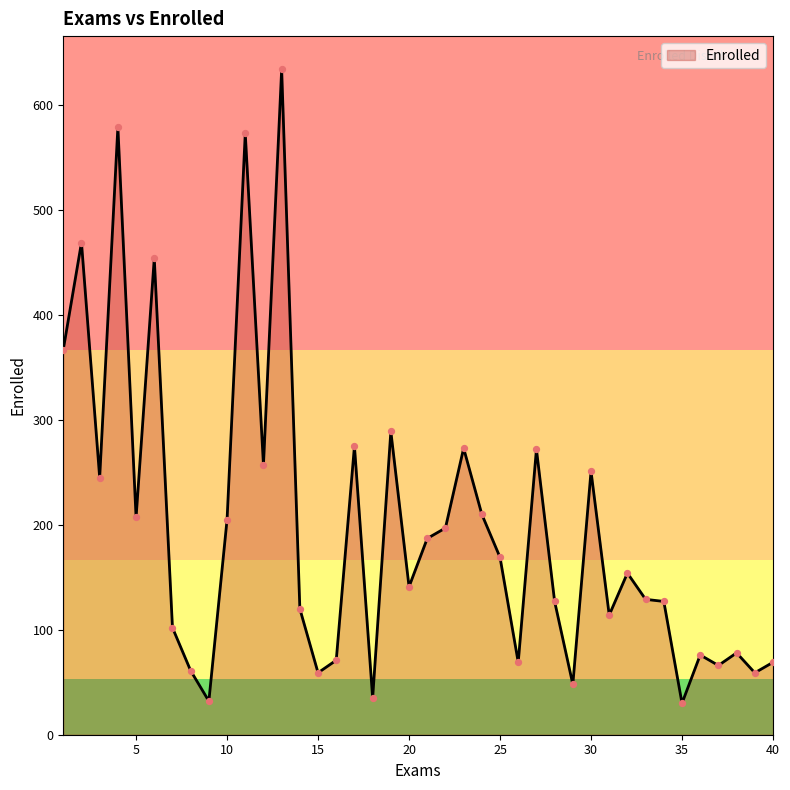

What is the maximum value shown in the chart?

634